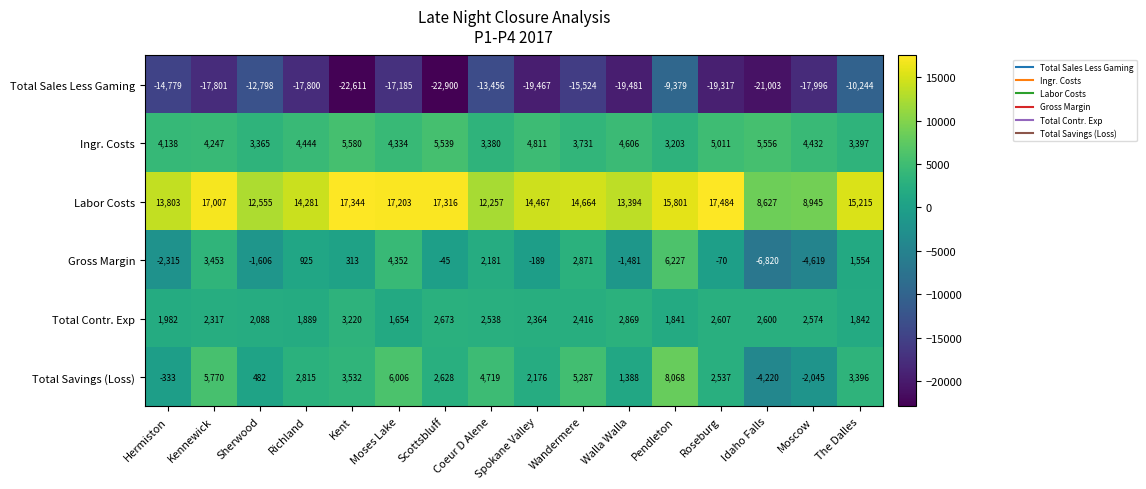

What value does the Total Savings (Loss) series have at Richland?

2815